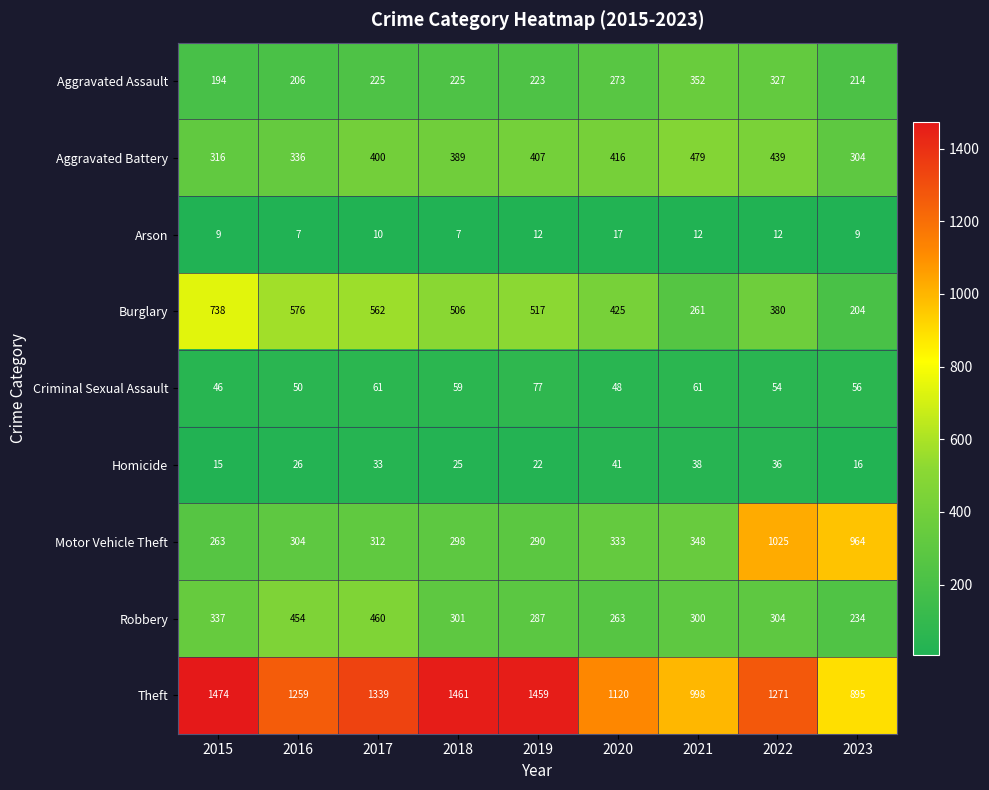

Is it true that Arson equals 11 at 2020?

False